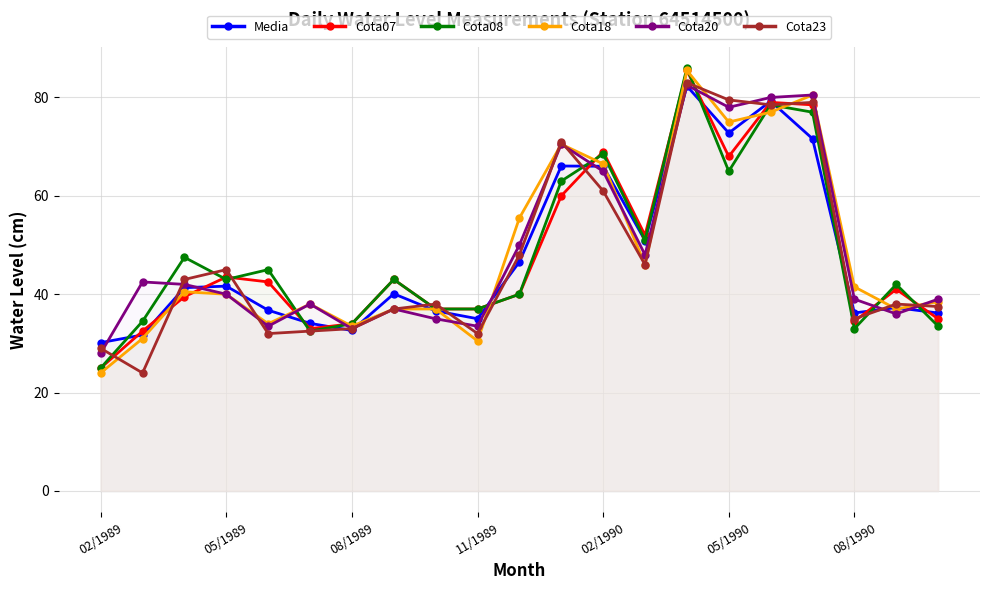

Rank the series by their maximum value, from lowest to highest.

Media, Cota20, Cota23, Cota07, Cota18, Cota08